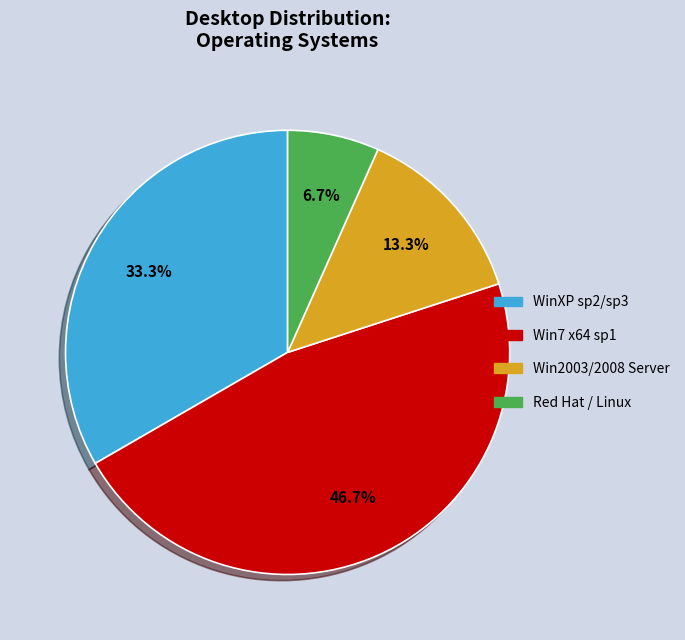

What is the ratio of the value at Win7 x64 sp1 to the value at WinXP sp2/sp3?

1.4